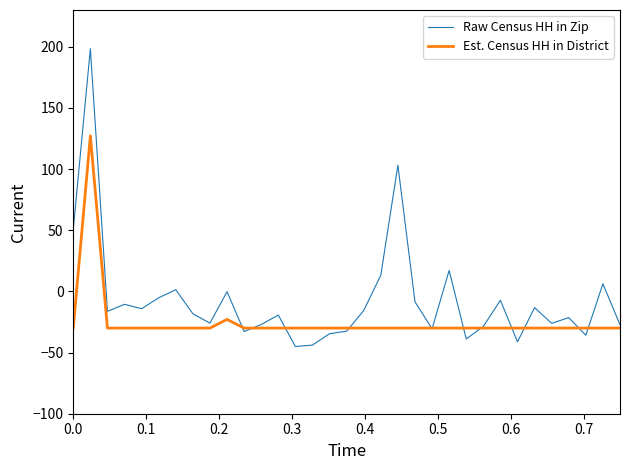

What is the greatest value displayed?

198.3